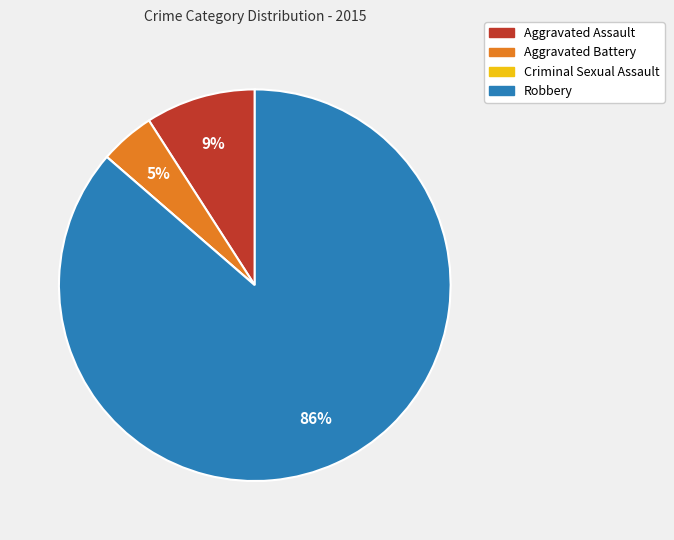

Which category accounts for the majority?

Robbery